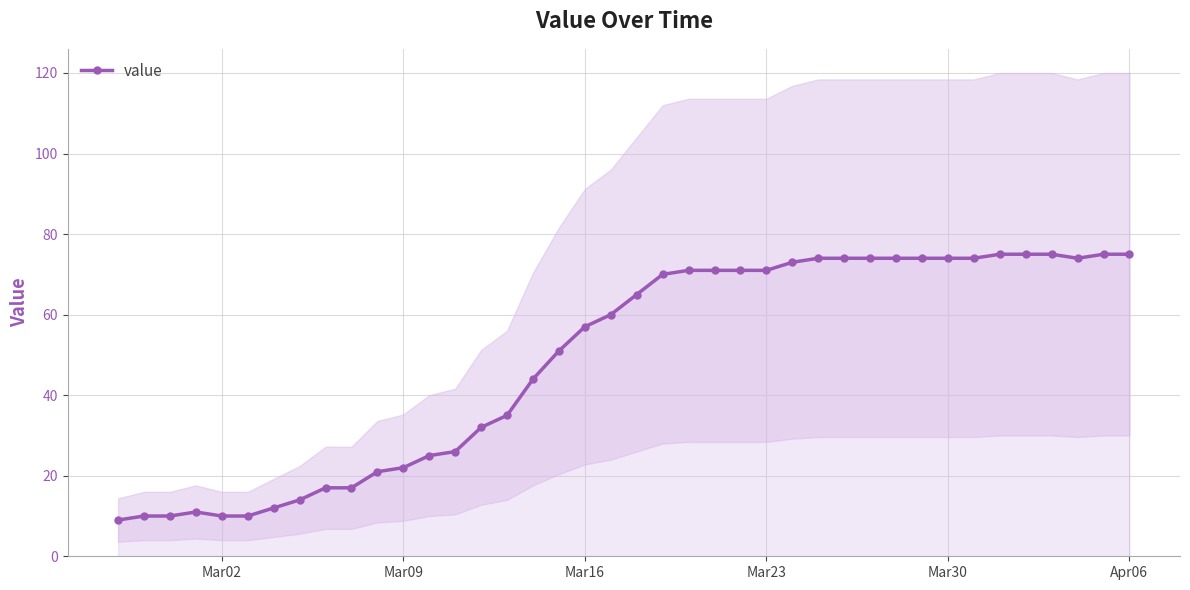

True or false: value has more than 0 points higher than both neighbors.

True